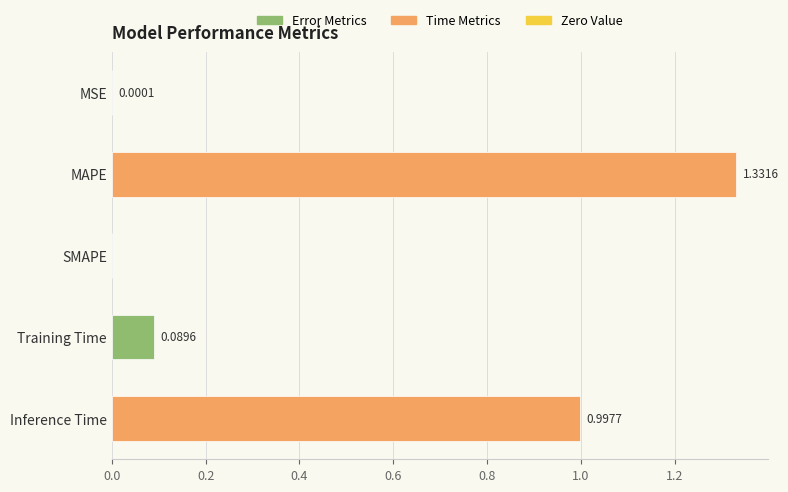

What is the change in value from MSE to MAPE?

+1.3